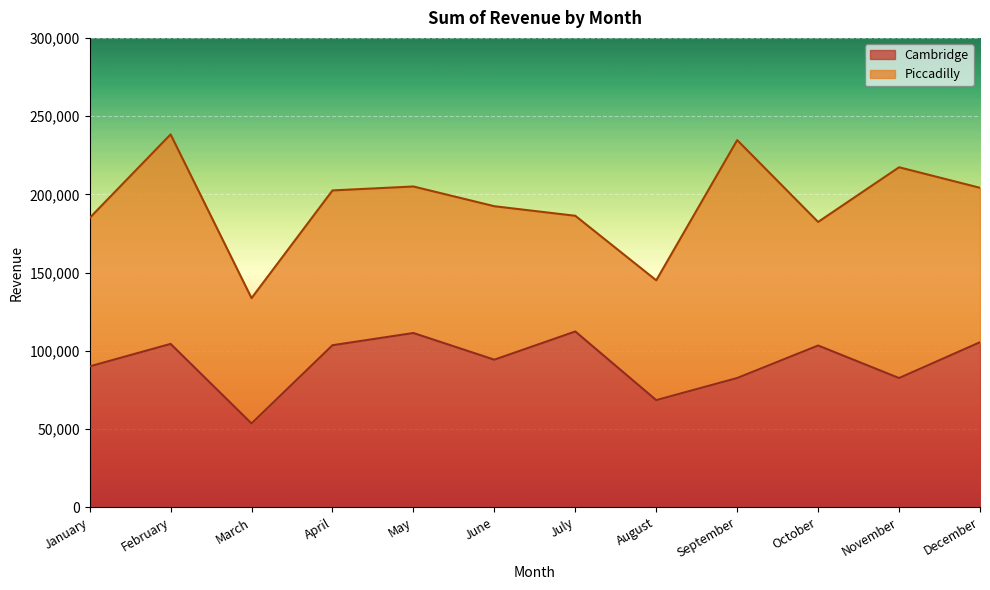

What is the value of the 5th point from the left?

111353